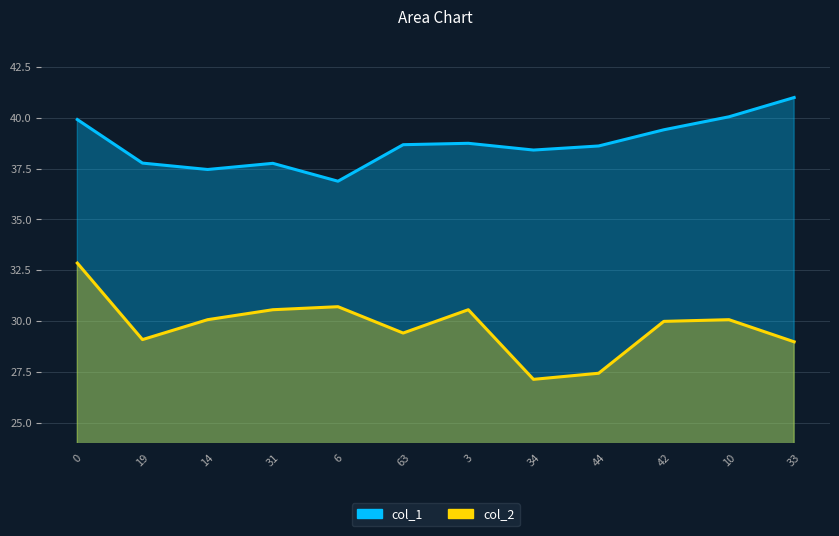

Reading left to right, transcribe all the data shown in this chart.

col_1: 0=39.9	19=37.8	14=37.5	31=37.8	6=36.9	63=38.7	3=38.8	34=38.4	44=38.6	42=39.4	10=40.1	33=41.0
col_2: 0=32.9	19=29.1	14=30.1	31=30.6	6=30.7	63=29.4	3=30.6	34=27.1	44=27.4	42=30.0	10=30.1	33=29.0